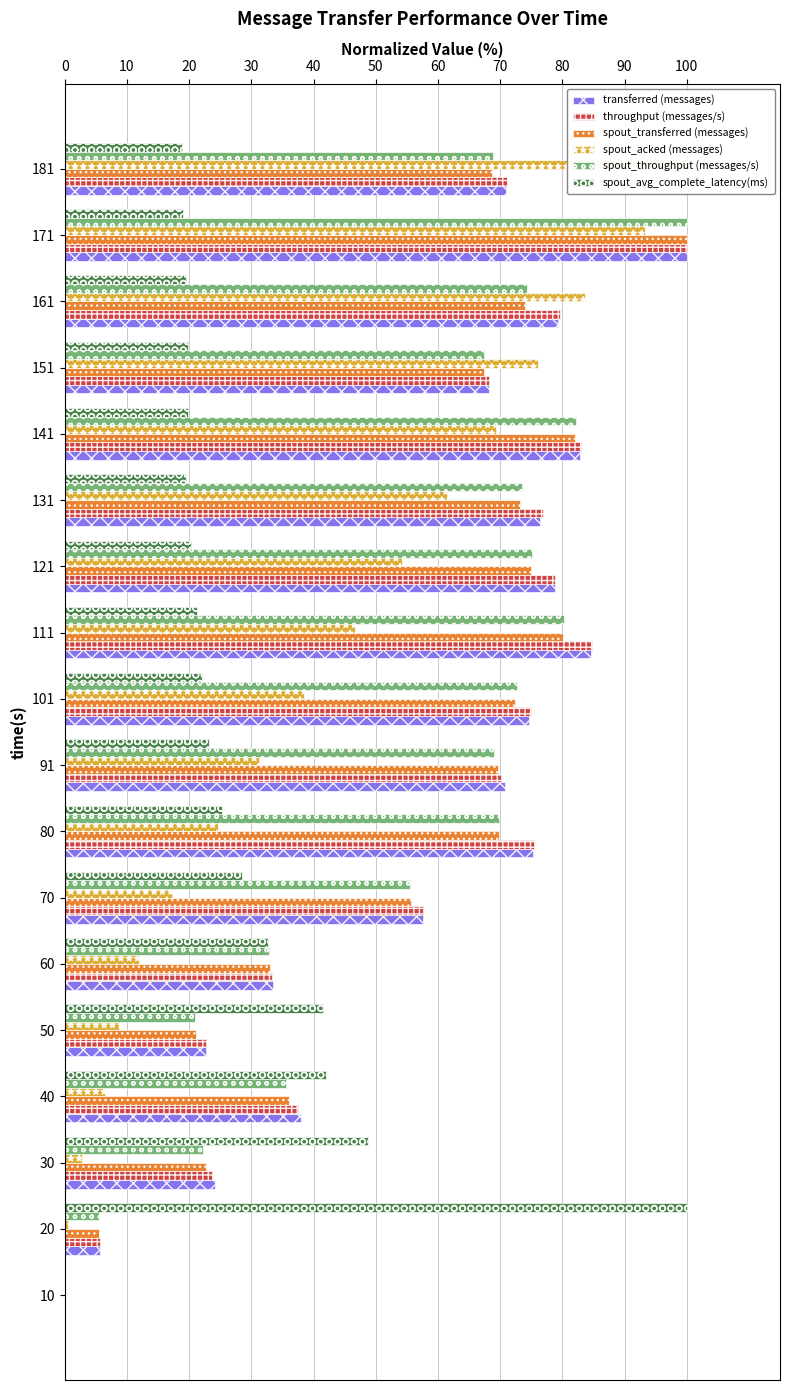

Is the value of spout_throughput (messages/s) at 60 greater than the value of throughput (messages/s) at 121?

No